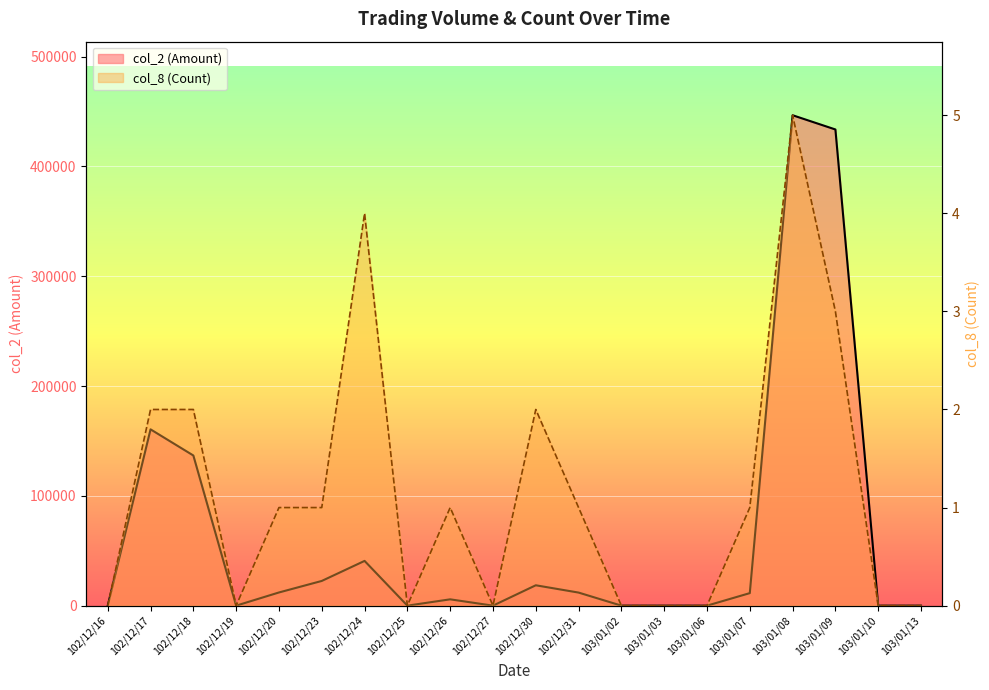

Reading left to right, extract all data points from this chart.

col_2 (Amount): 0	160540	136740	0	12000	22500	40750	0	5750	0	18550	11900	0	0	0	11400	446590	433620	0	0
col_8 (Count): 0	2	2	0	1	1	4	0	1	0	2	1	0	0	0	1	5	3	0	0